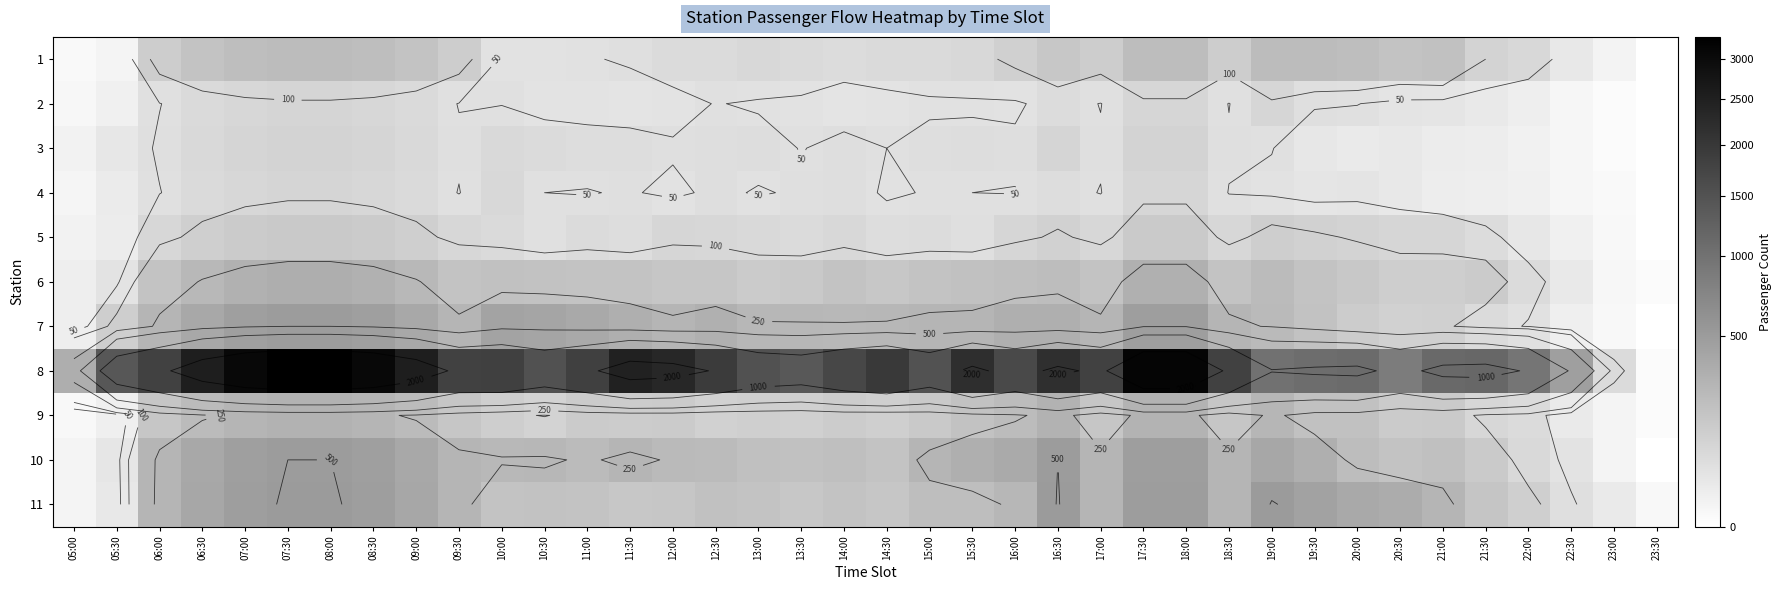

At which label does 10 first exceed 275?

06:30